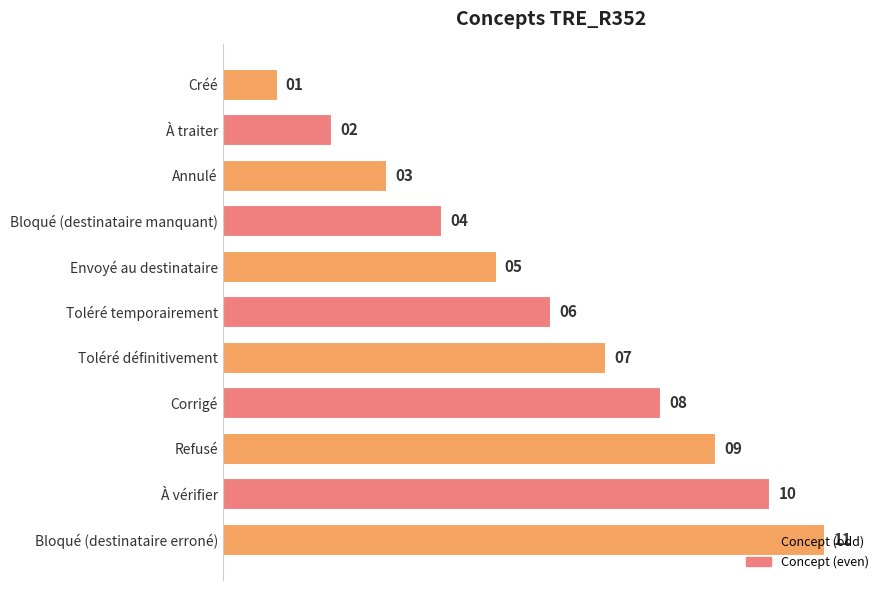

What is the value of the 5th bar from the top?

5